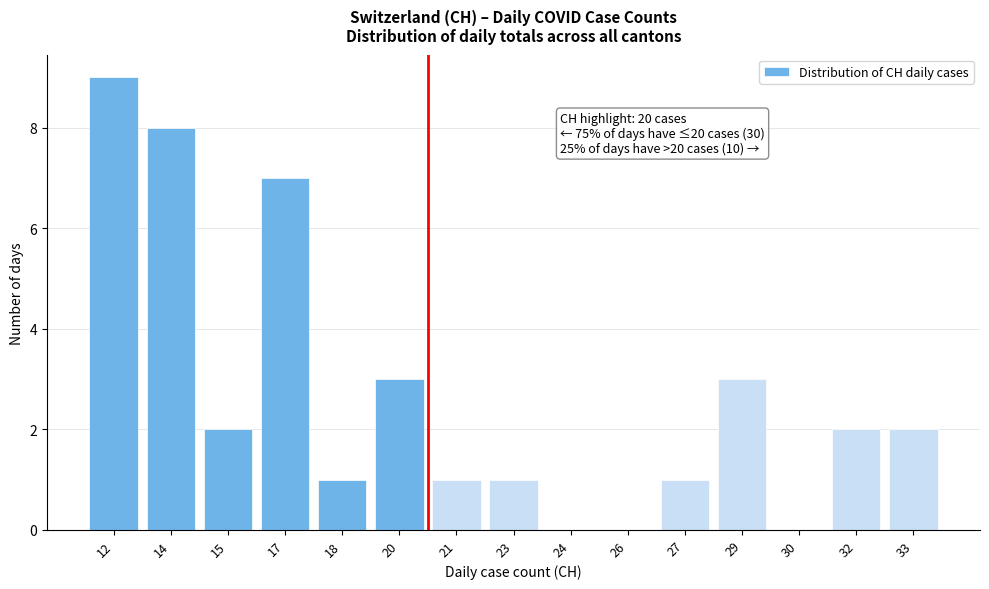

Reading left to right, extract all data points from this chart.

12=9	14=8	15=2	17=7	18=1	20=3	21=1	23=1	24=0	26=0	27=1	29=3	30=0	32=2	33=2